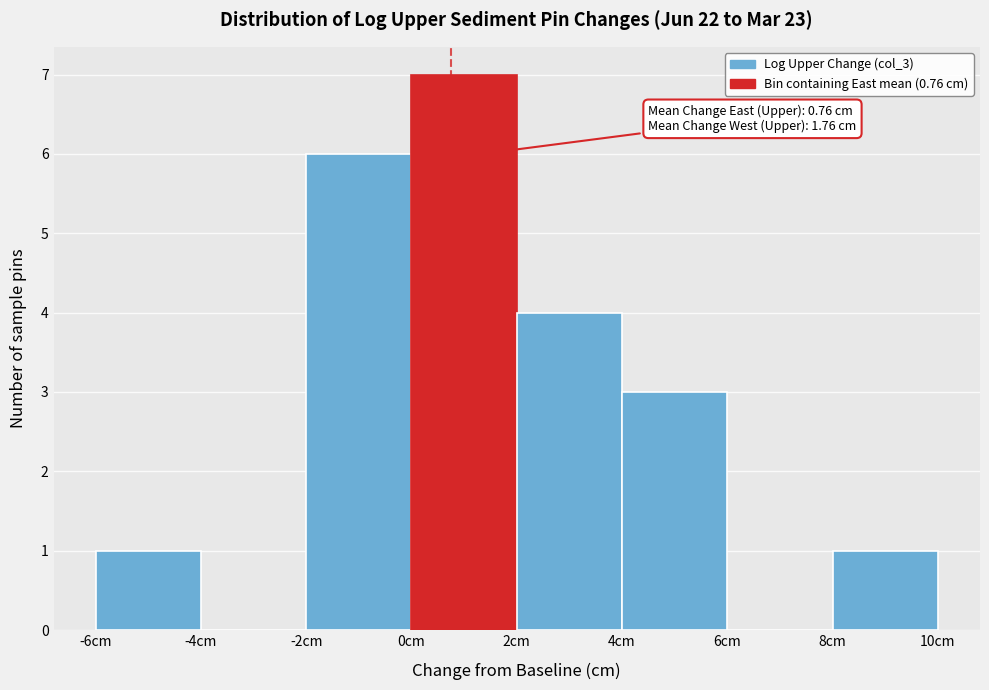

Over which range of the x-axis is the bar tallest?

0 to 2